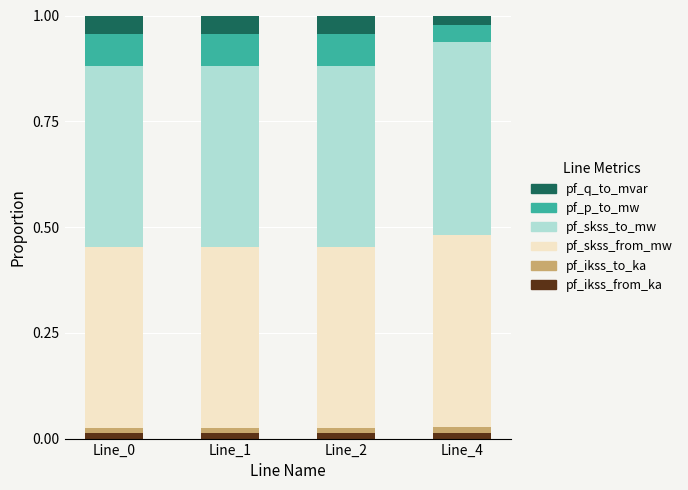

How many bars are there in total?

4